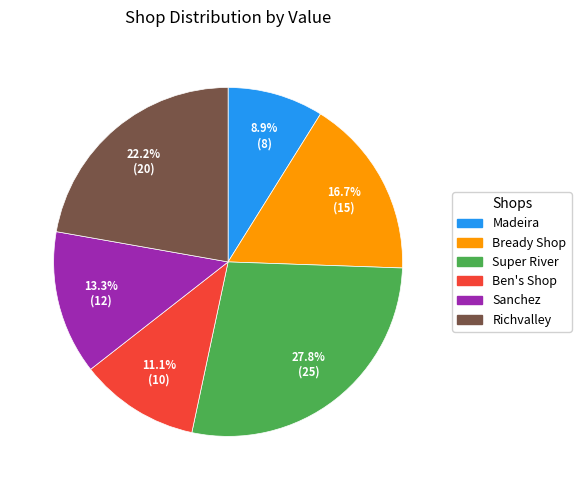

How many segments does this pie chart have?

6